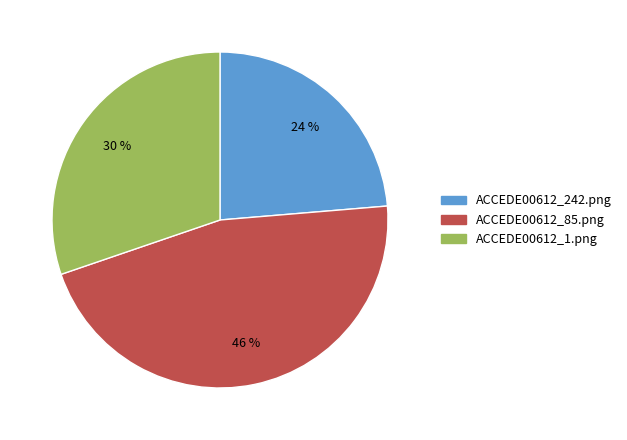

Count the number of slices in the pie.

3